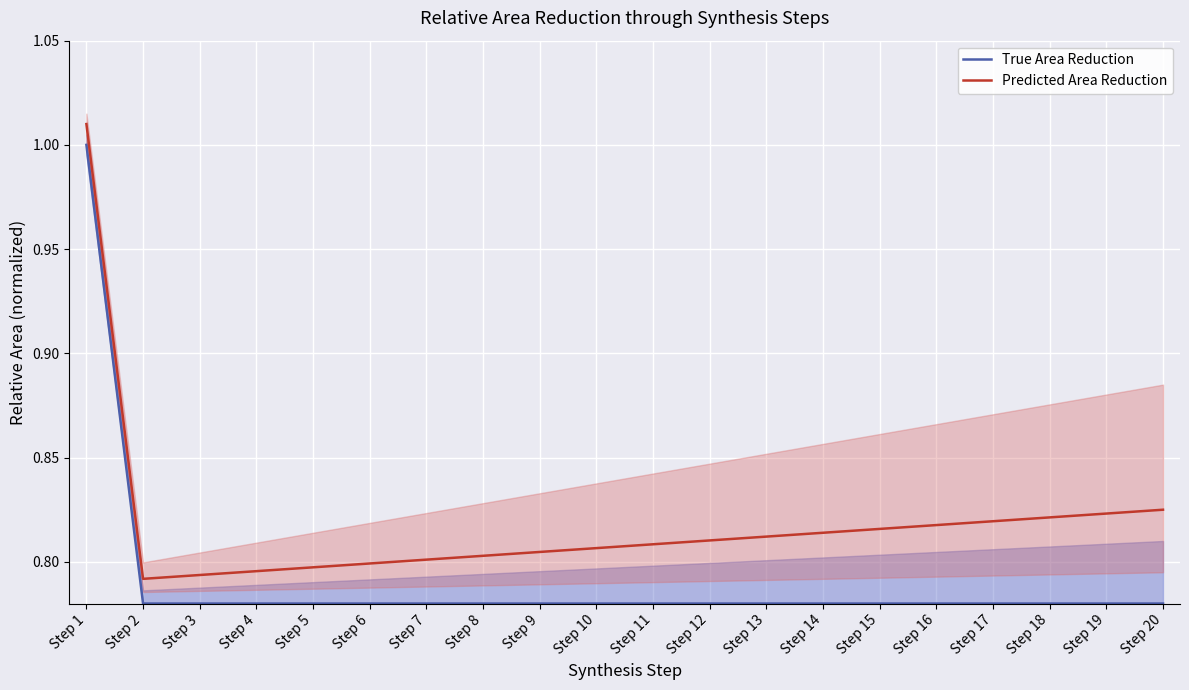

True or false: Predicted Area Reduction has more than 1 interior local peaks.

False